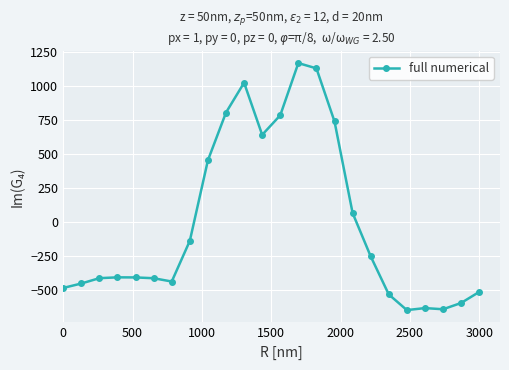

What is the value of the 2nd point from the left?

-449.5